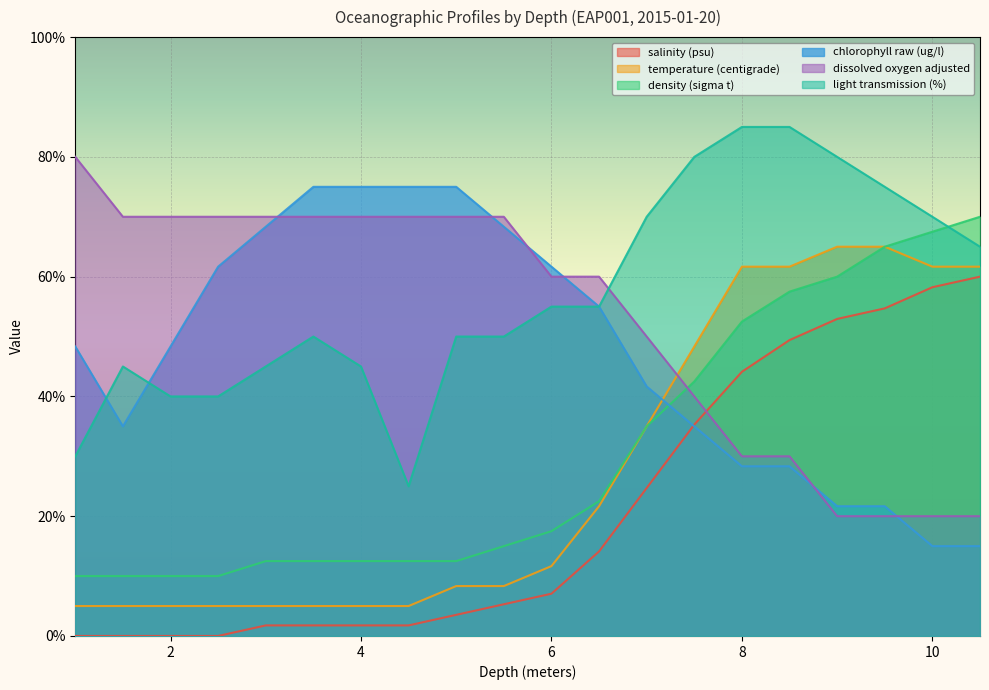

The light transmission (%) series shows 54.8 at 2.5. True or false?

False